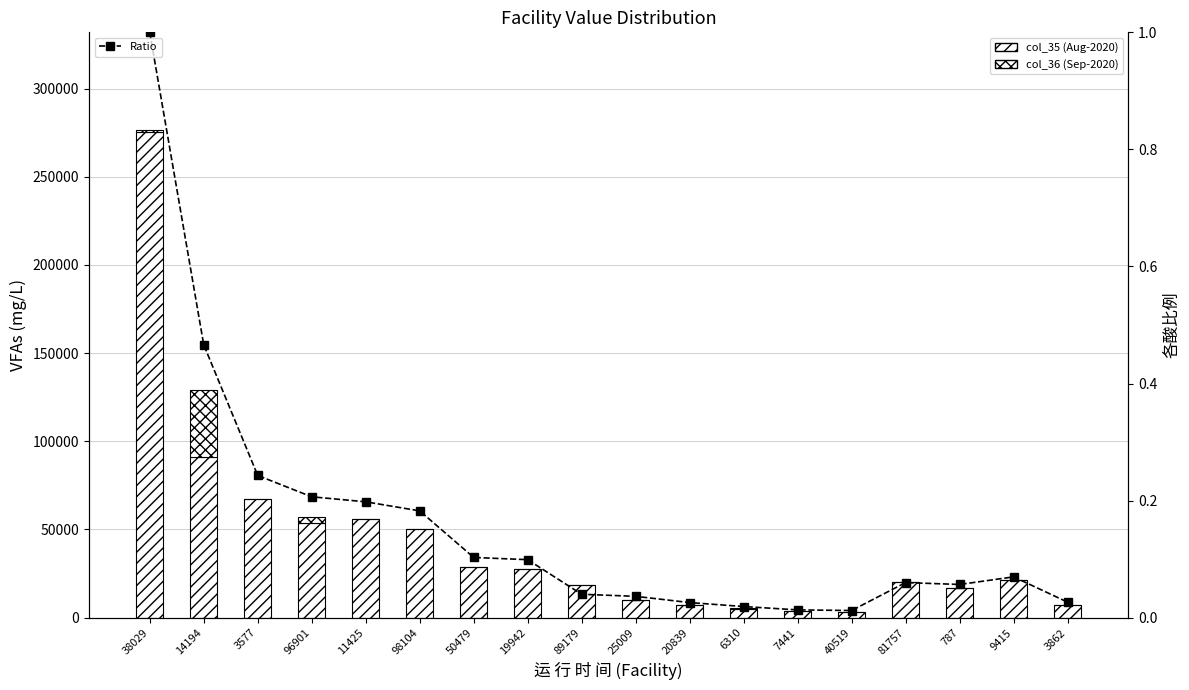

What is the label of the 17th bar from the right?

14194